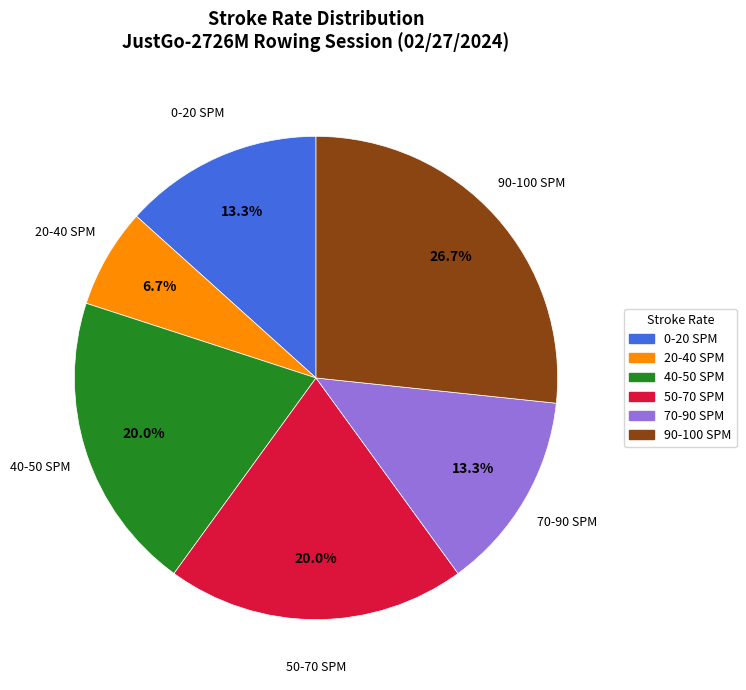

Combined, what portion of the pie is 90-100 SPM and 50-70 SPM?

46.7%